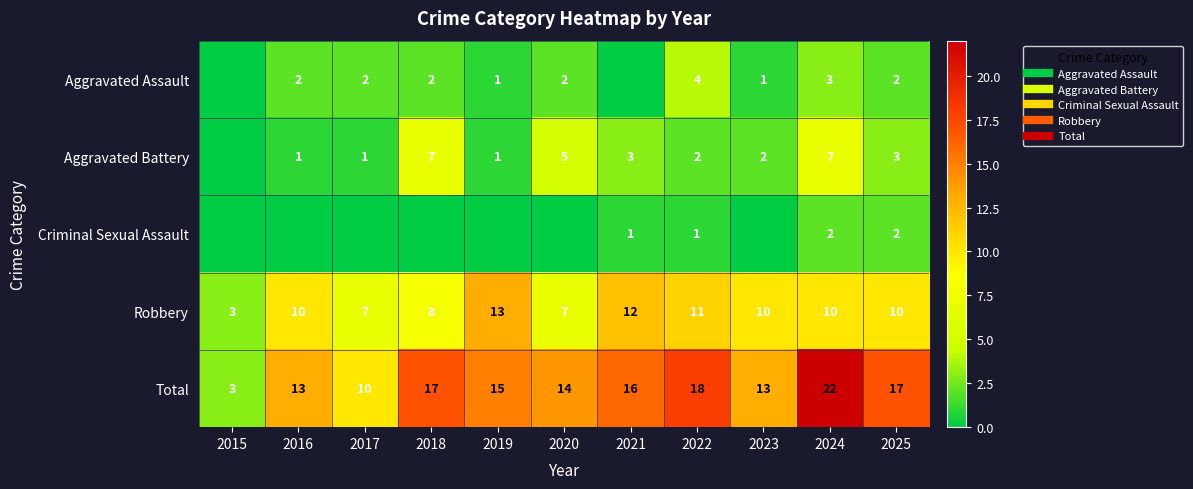

True or false: Criminal Sexual Assault has a value of -1 at 2019.

False